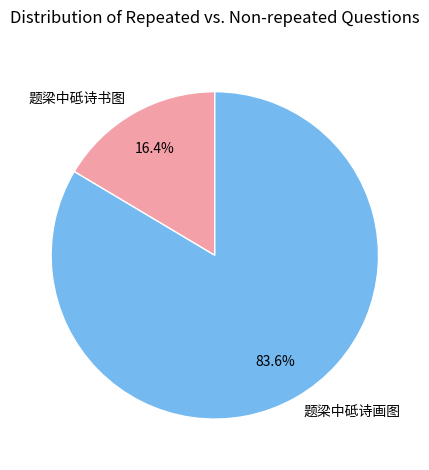

Which category accounts for the majority?

题梁中砥诗画图